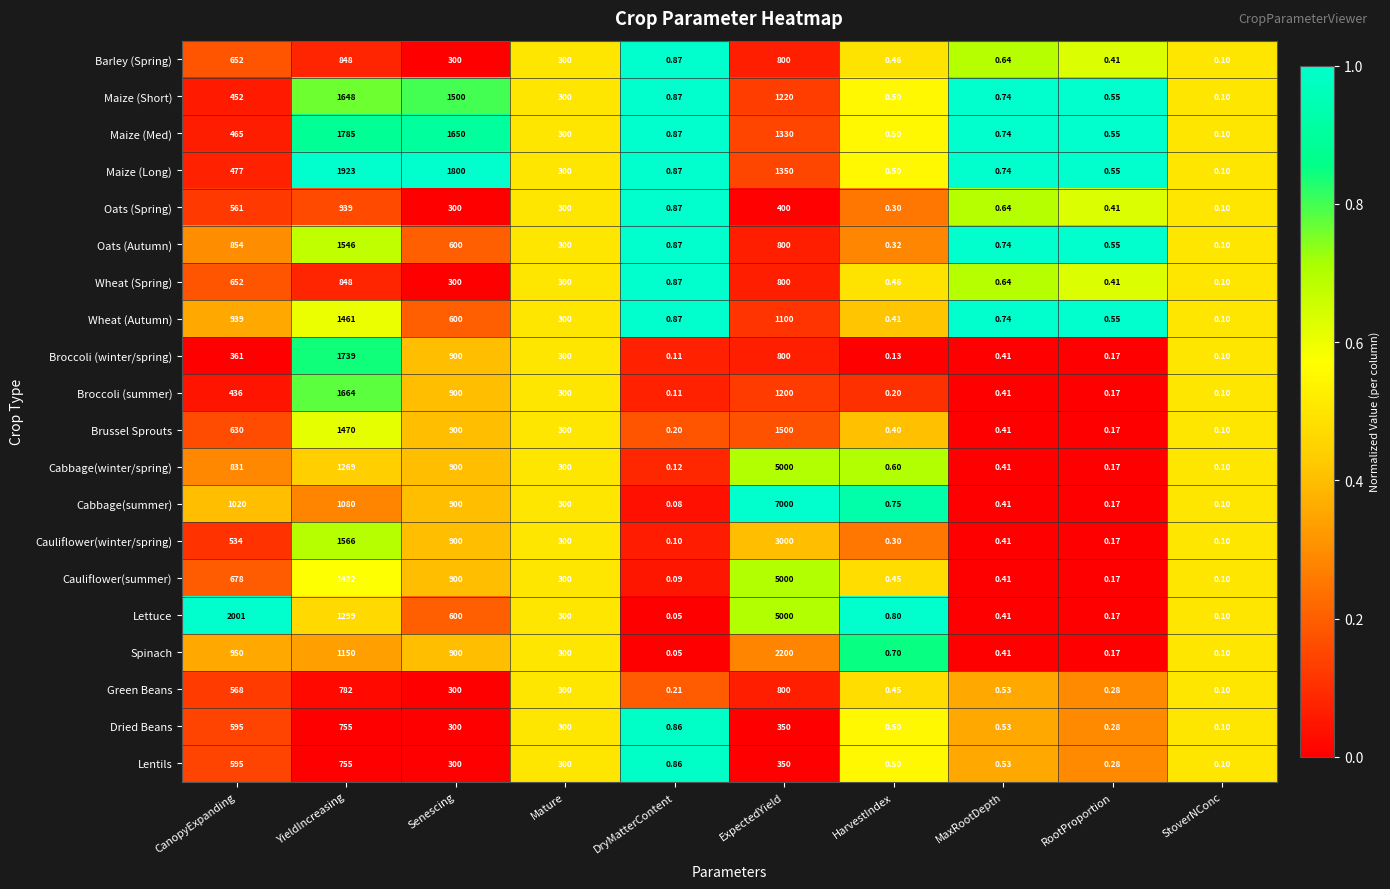

At which label does Green Beans first exceed 300?

CanopyExpanding